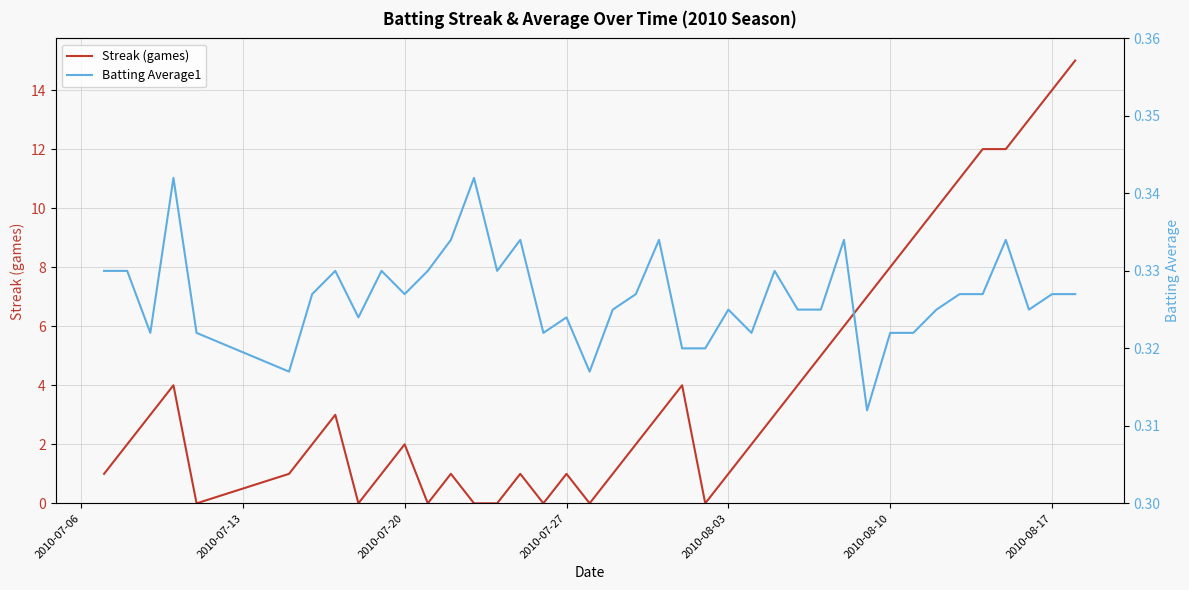

True or false: Streak (games) has a value of 2 at 2010-07-20.

True